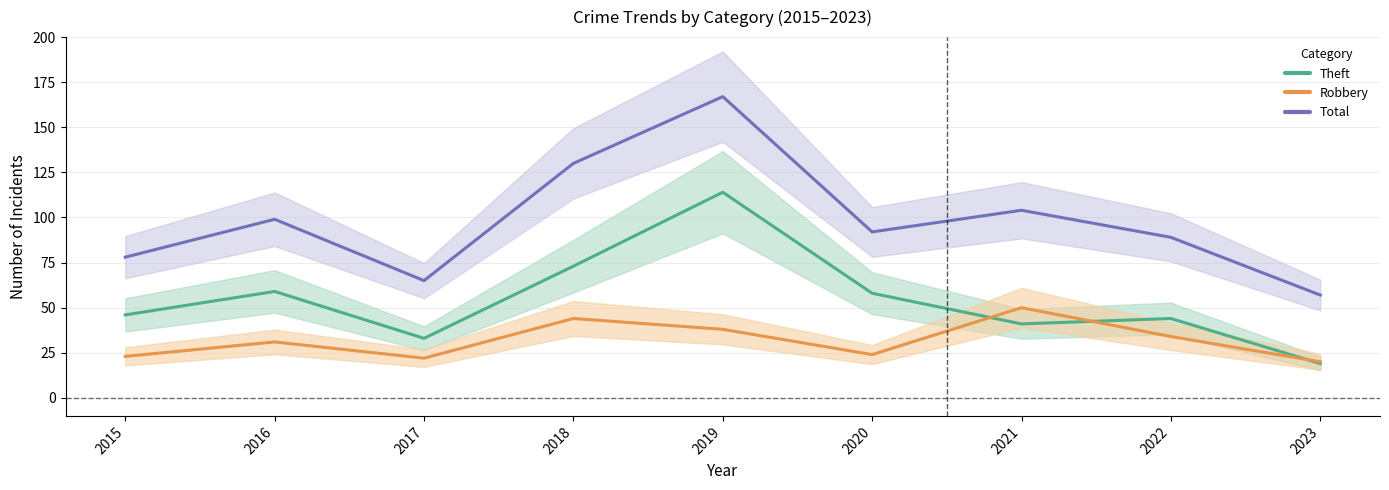

How many data points in Theft are less than 46?

4